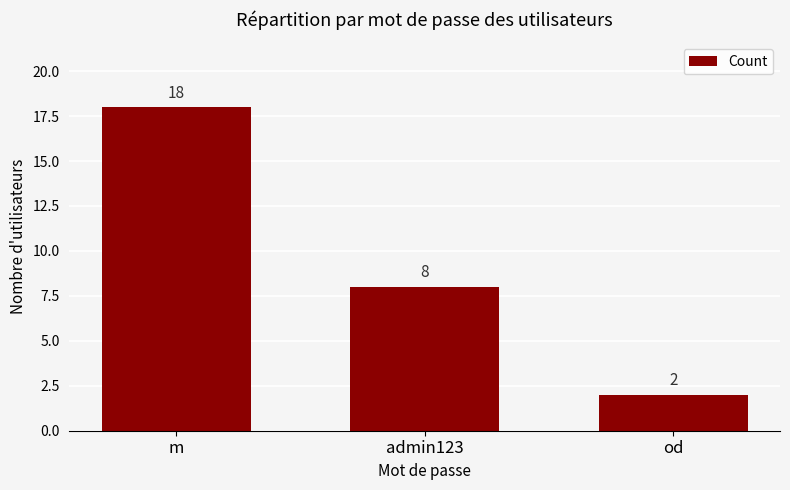

What is the value of the 3rd bar from the left?

2